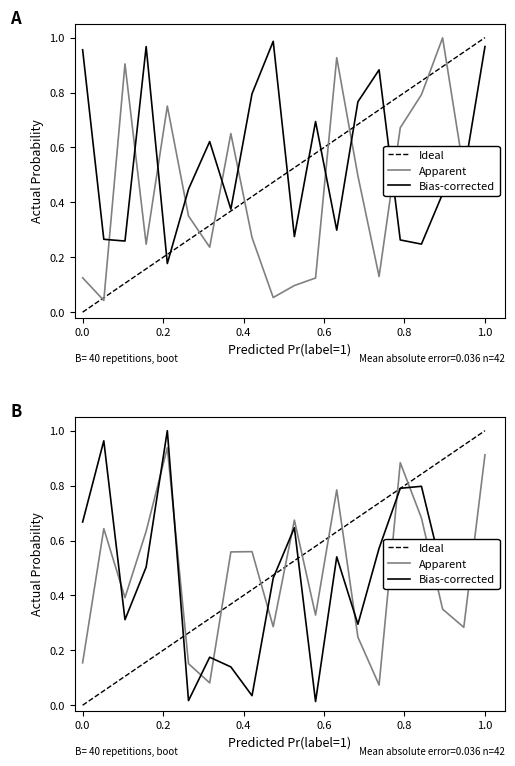

True or false: Row 2 and Row 3 intersect in this chart.

True